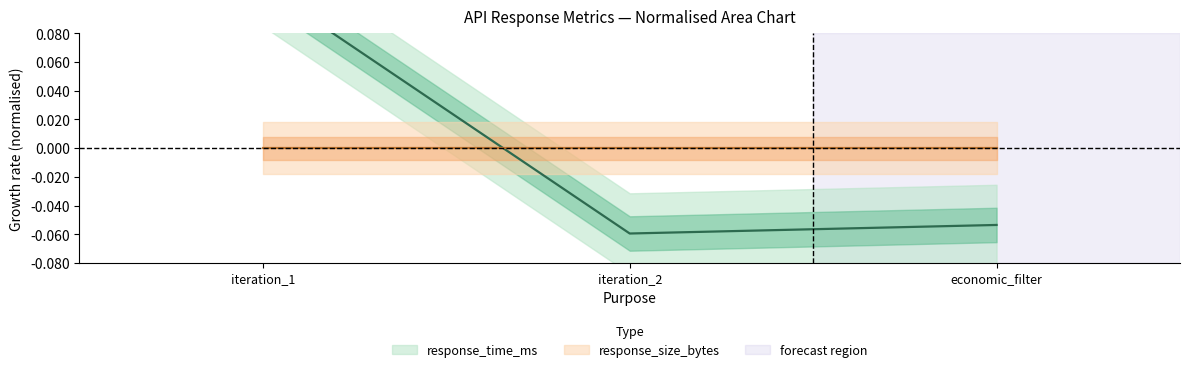

What is the difference between the maximum and minimum values?

0.2